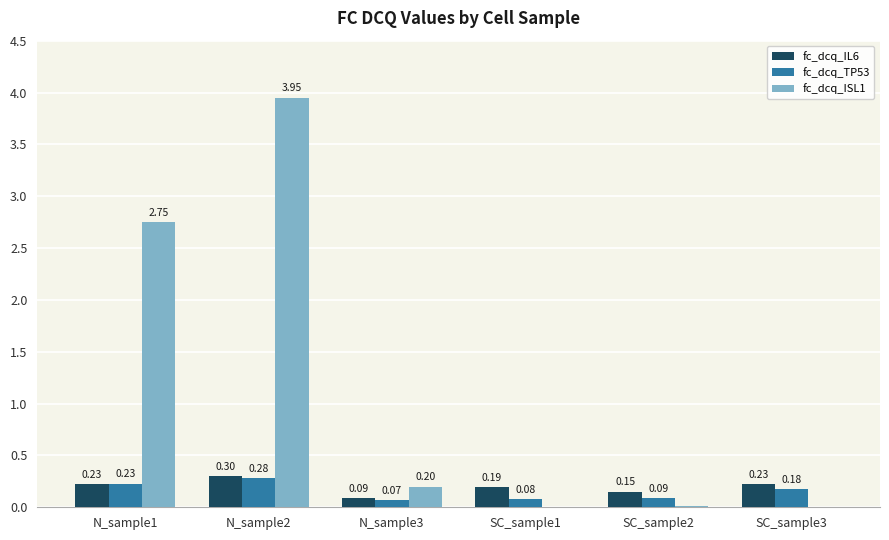

What are all the series names shown in the legend?

fc_dcq_IL6, fc_dcq_TP53, fc_dcq_ISL1